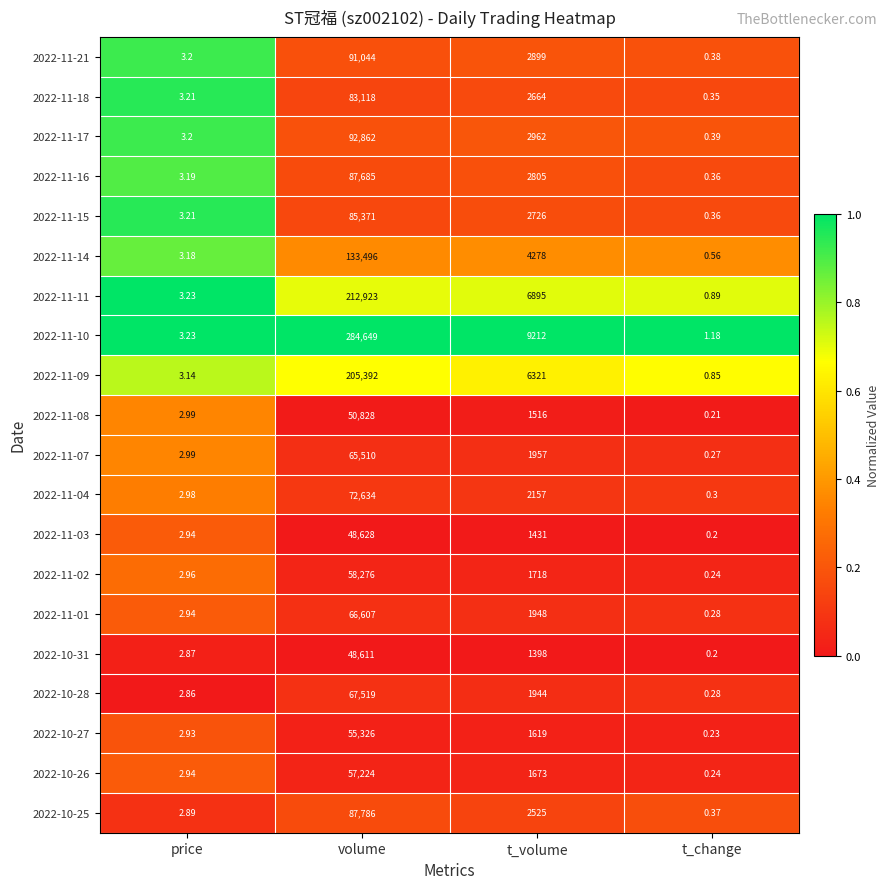

Is the value of 2022-11-11 at volume greater than the value of 2022-11-02 at price?

Yes